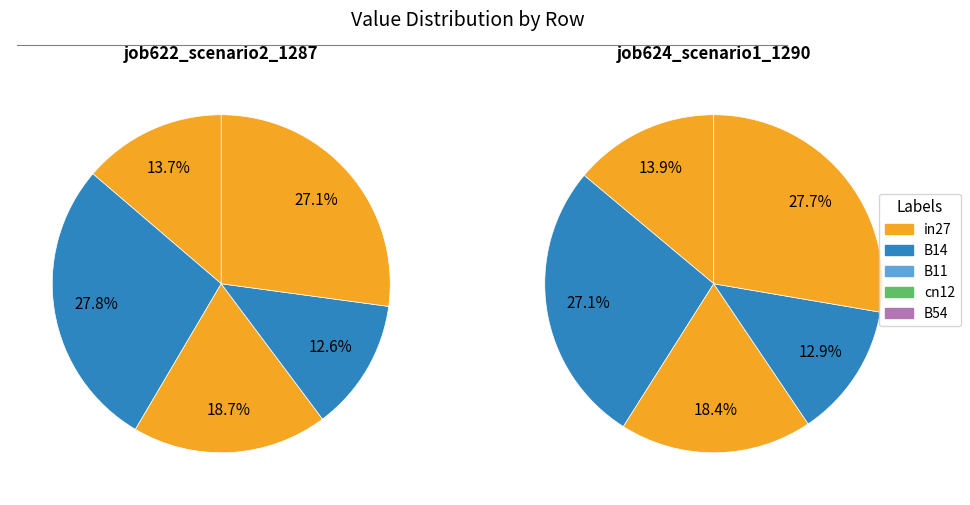

What is the total percentage of B11 and in27?

32.4%